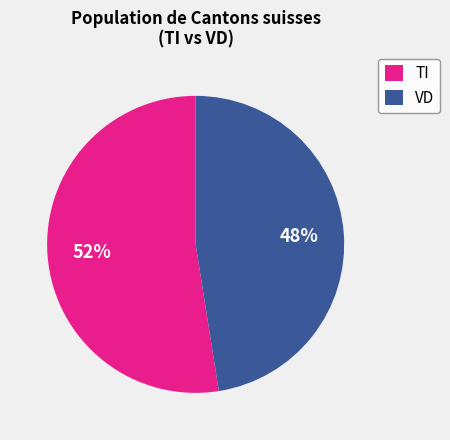

To the nearest percent, what is the average slice percentage?

50%